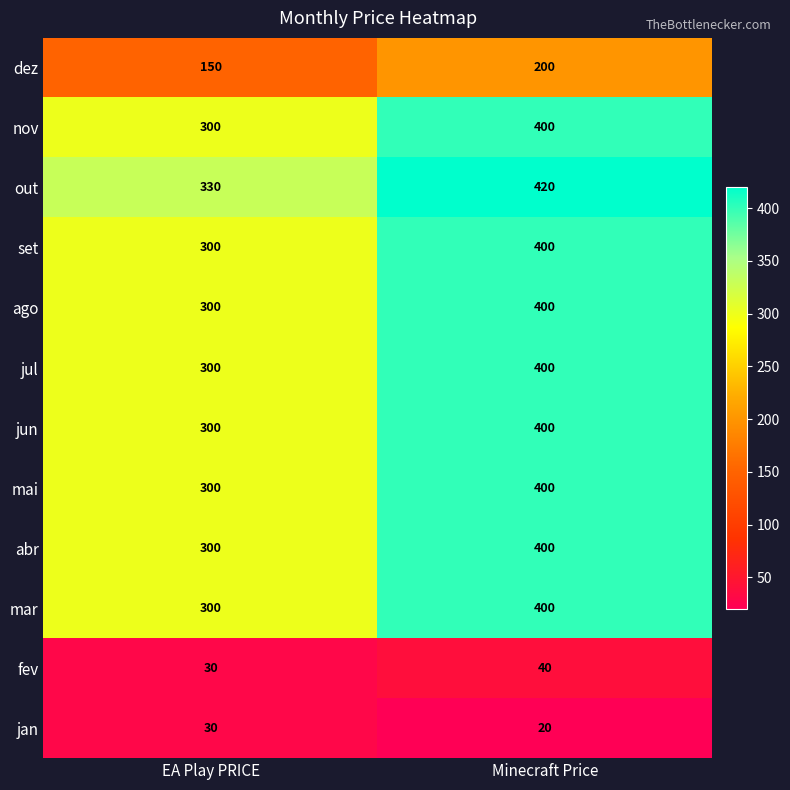

At which label is fev closest to 35?

EA Play PRICE